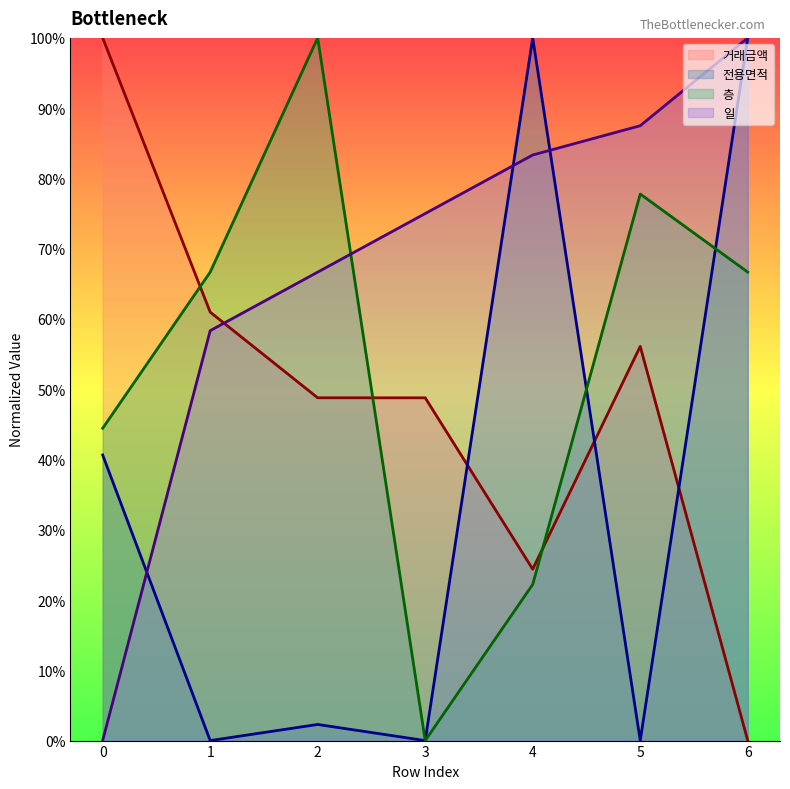

Which series ends up on top after the final intersection of 일 and 층?

일